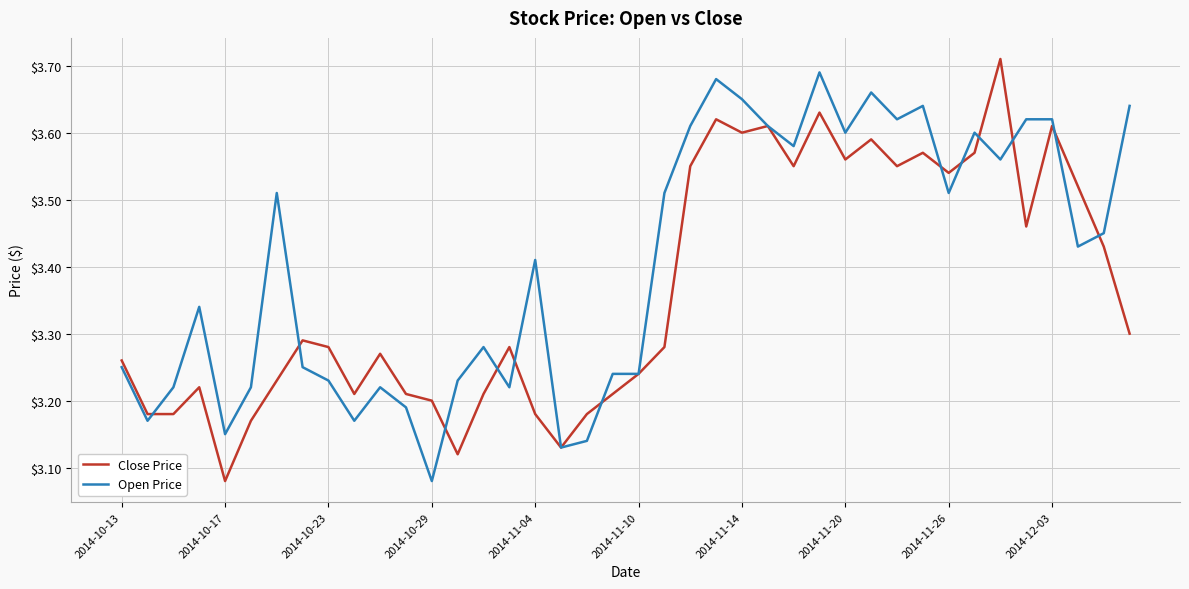

Which series has the largest total across all categories?

Open Price